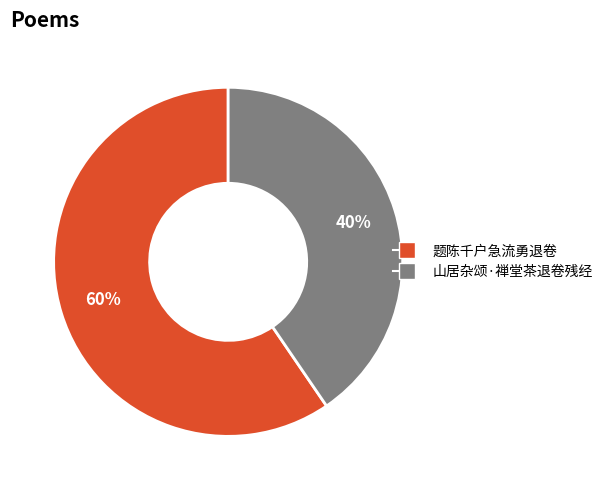

Which category has the biggest portion of the pie?

题陈千户急流勇退卷